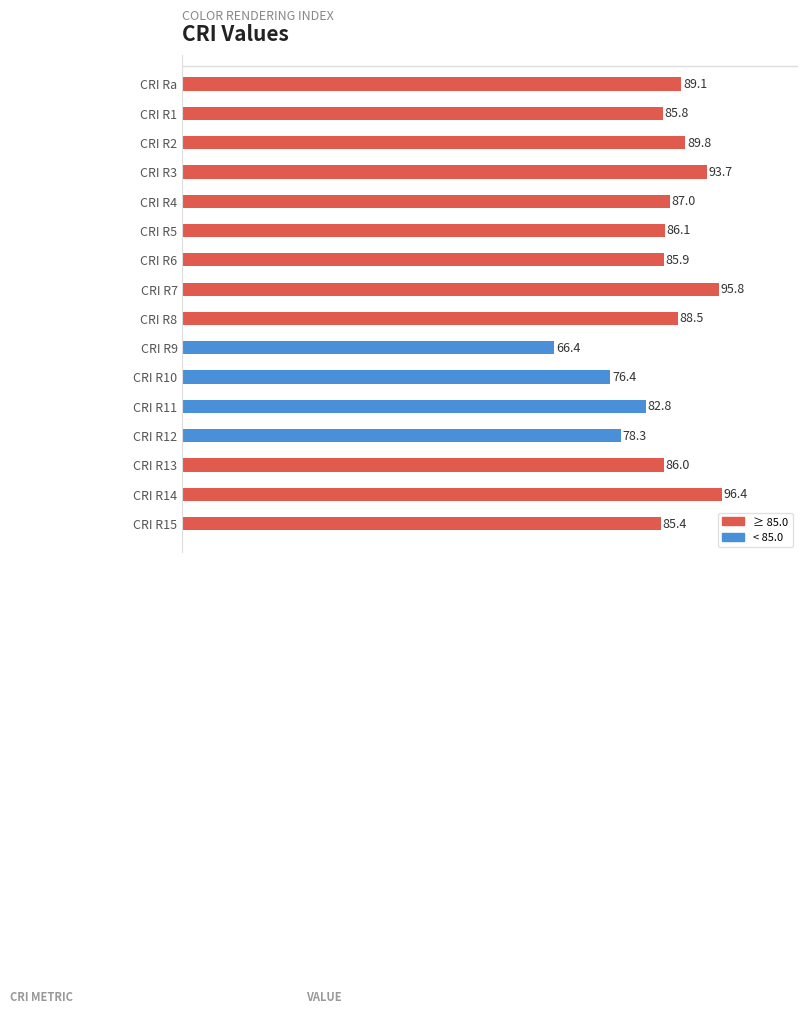

What is the maximum value shown in the chart?

96.4